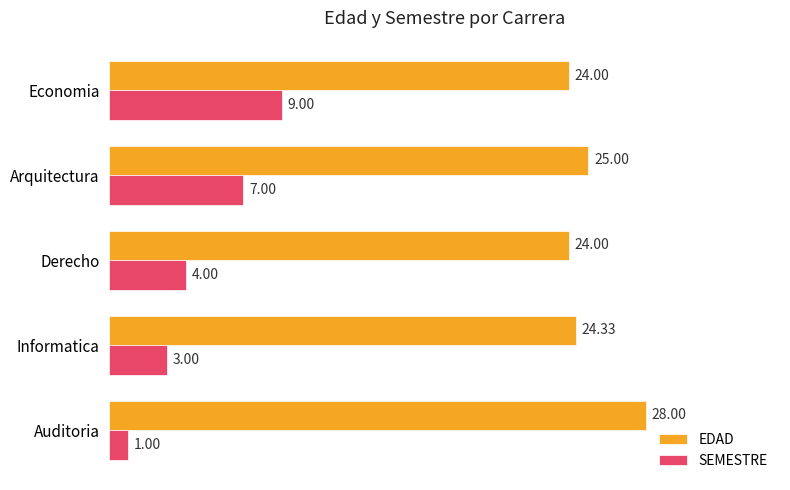

What is the spread (max minus min) of values at Derecho?

20.0